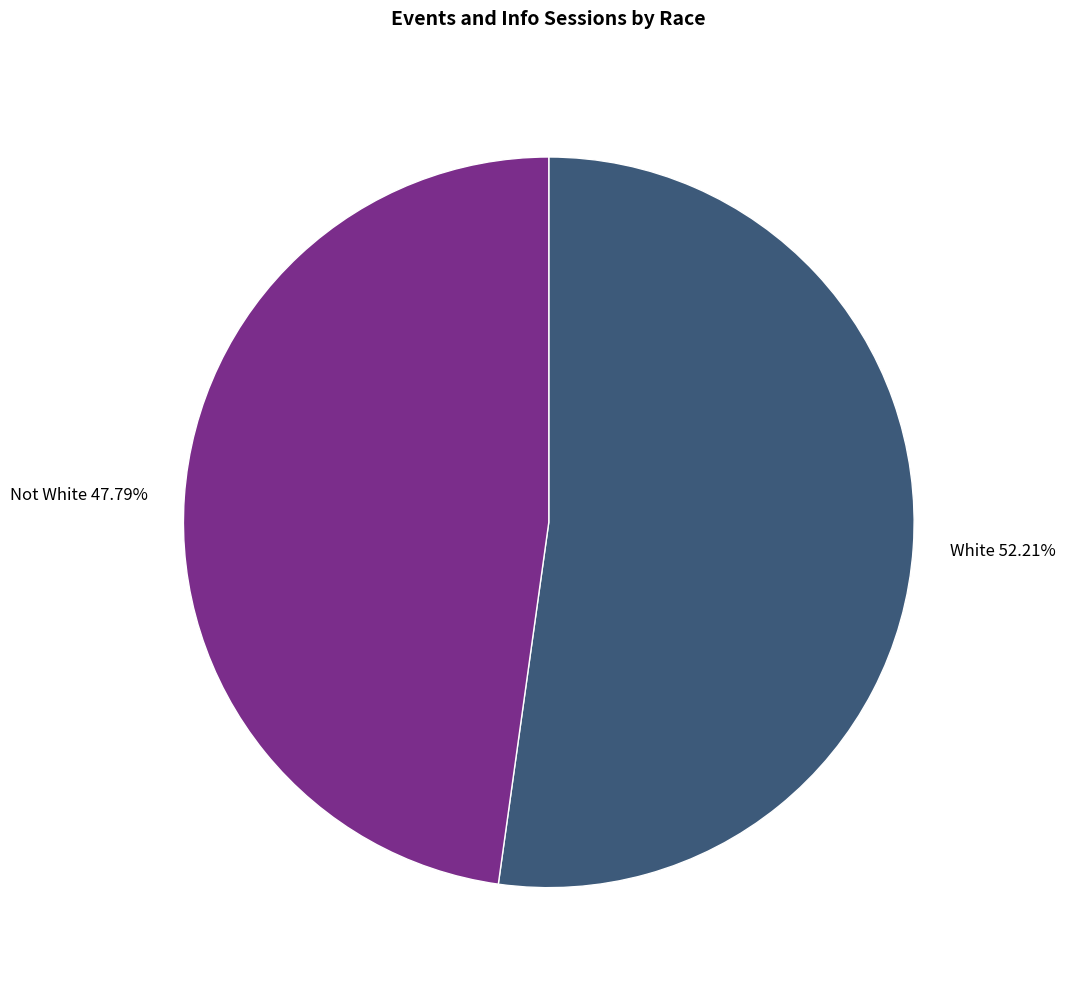

Which slice represents more than half of the pie?

White